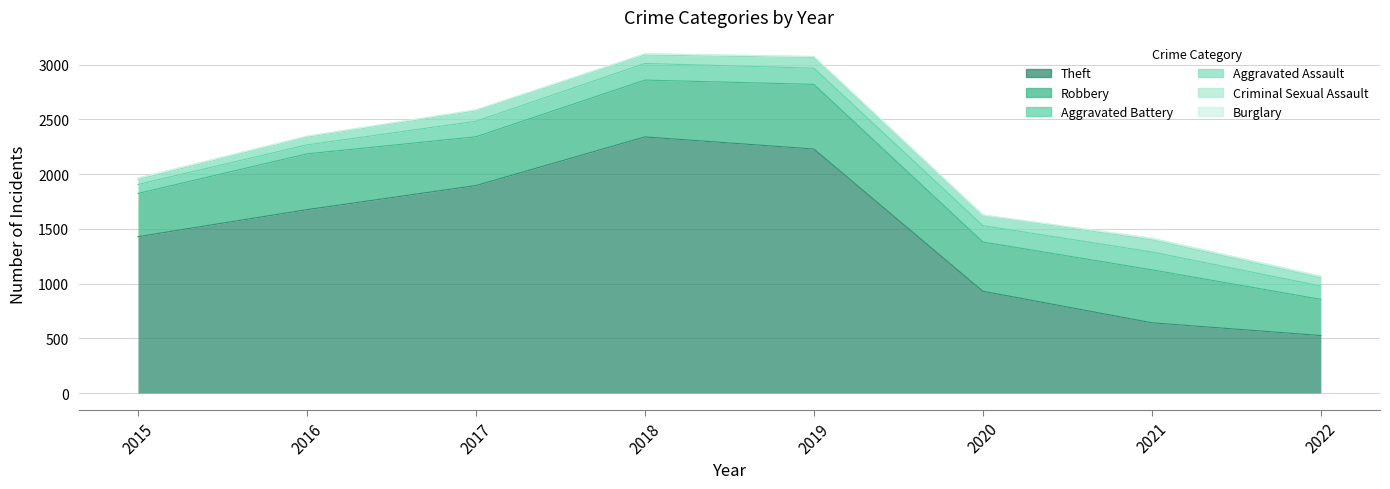

Count the number of categories in the chart.

8